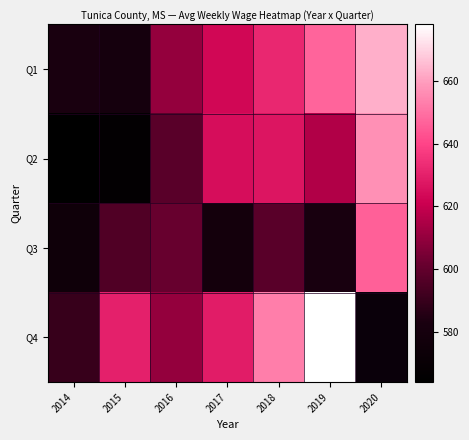

What is the difference between the Q4 values at 2016 and 2017?

19.0